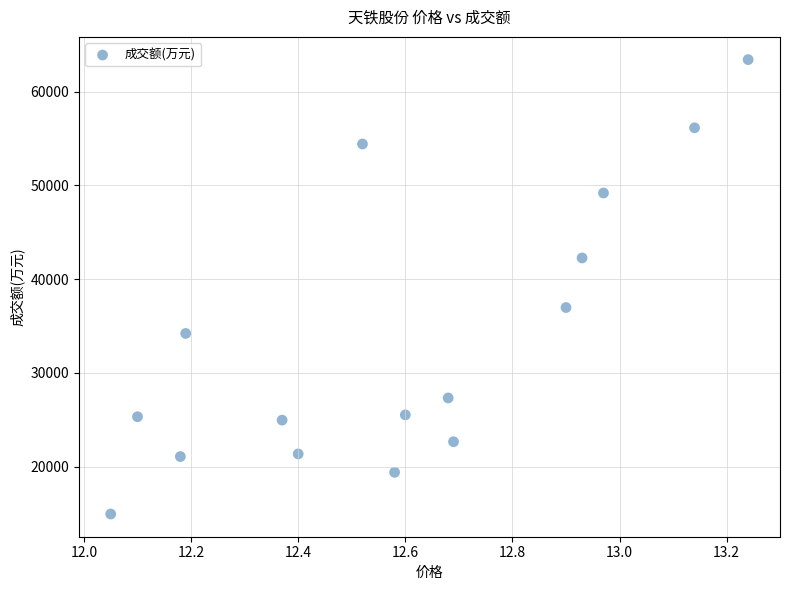

What Y value in the scatter plot is closest to 39187?

36975